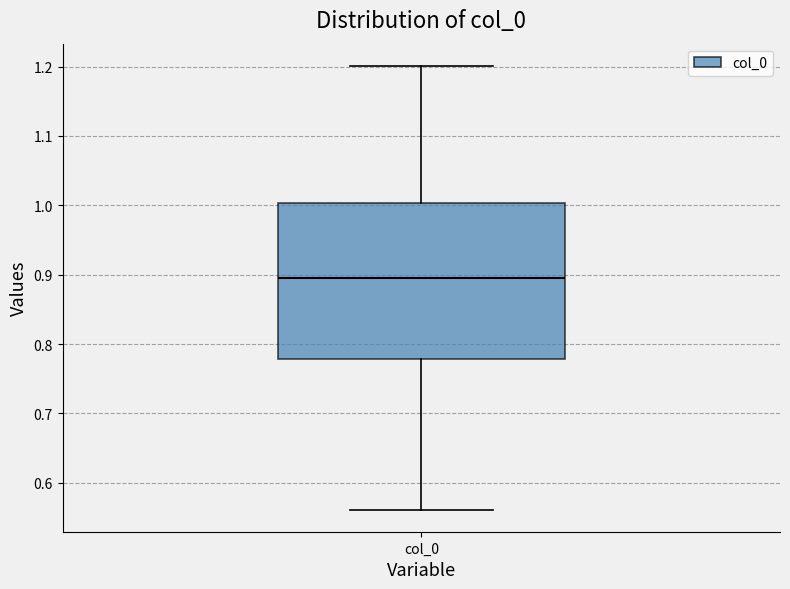

Where is the upper edge of the box for col_0 on the y-axis? The values are not printed on the chart, so give them approximately, as read against the axis.

1.00